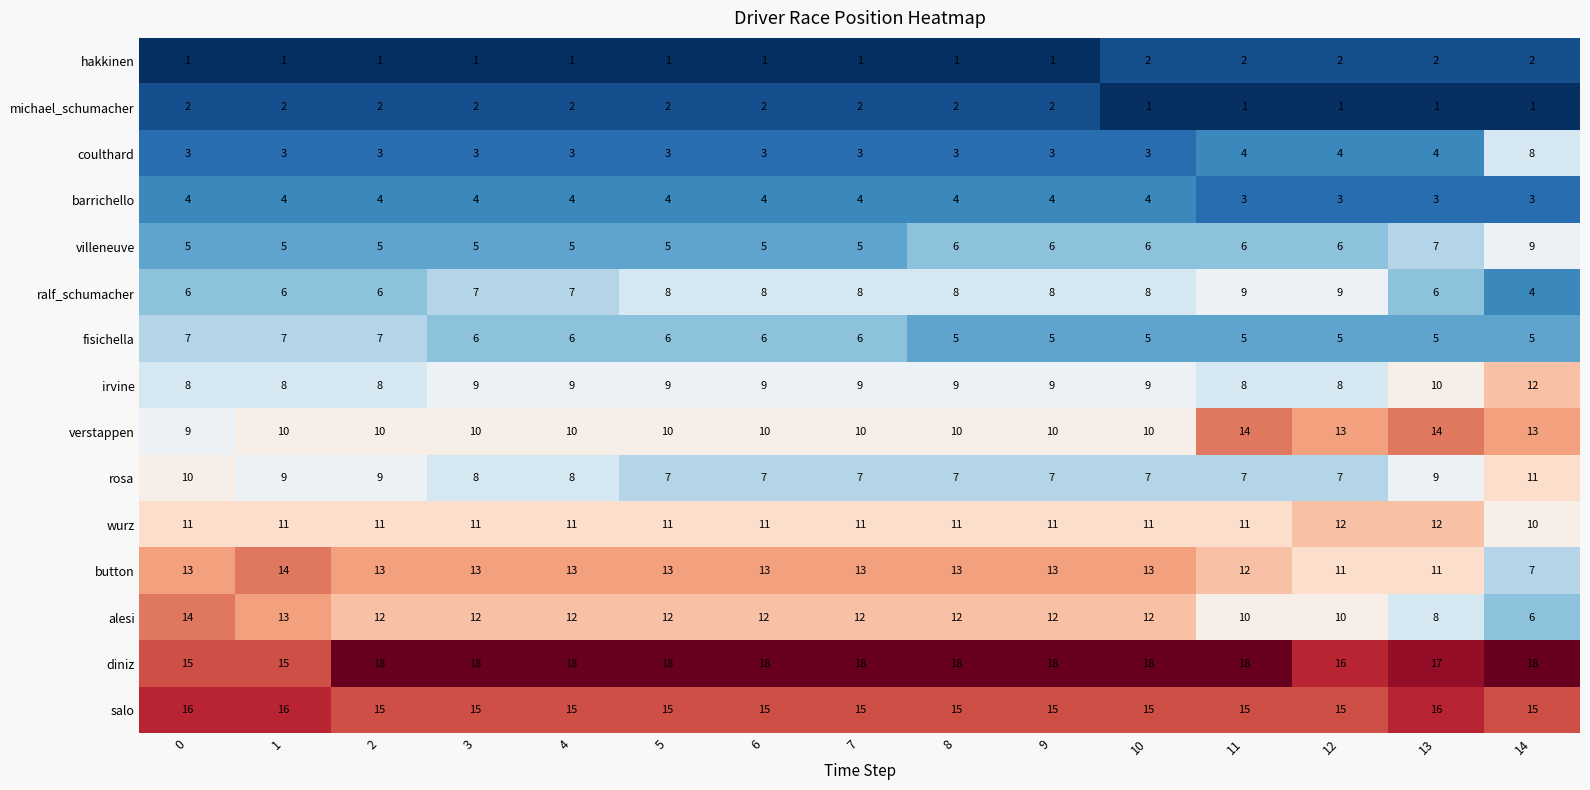

Which series has the widest spread of values?

alesi